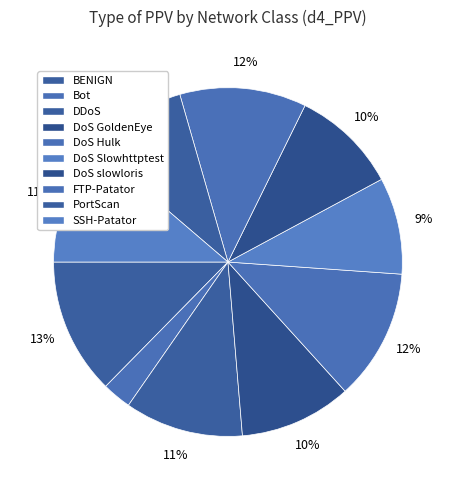

True or false: Bot accounts for 1% of the total.

False